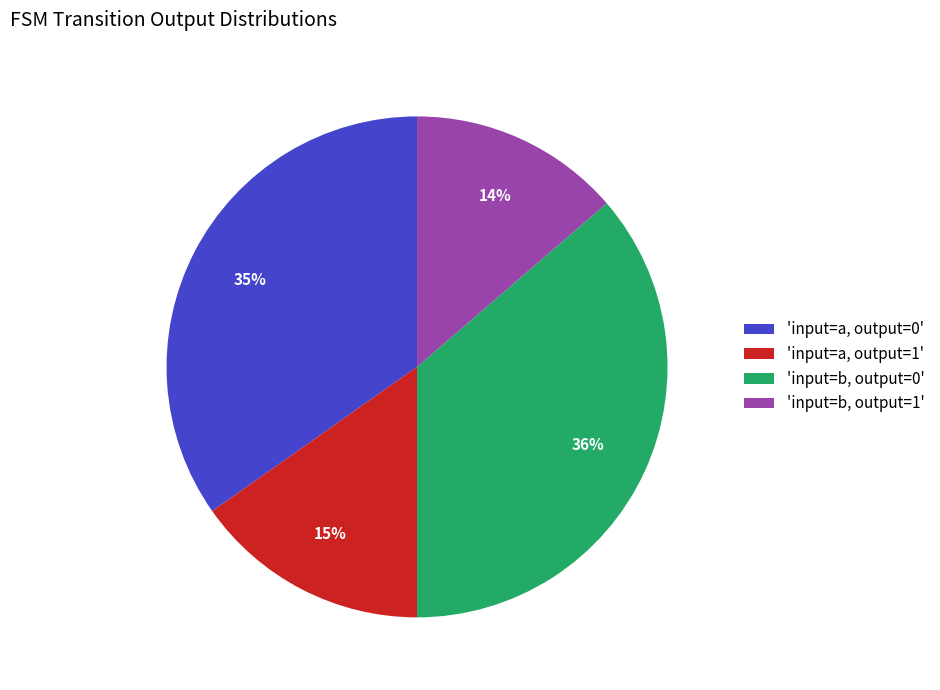

To the nearest percent, what is the average slice percentage?

25%